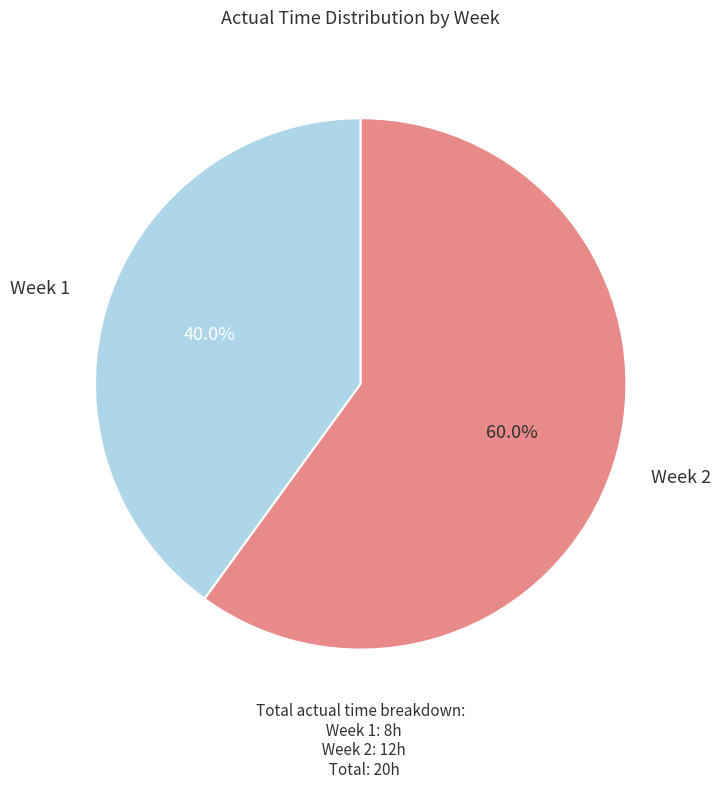

Is there a majority slice in this chart?

Yes